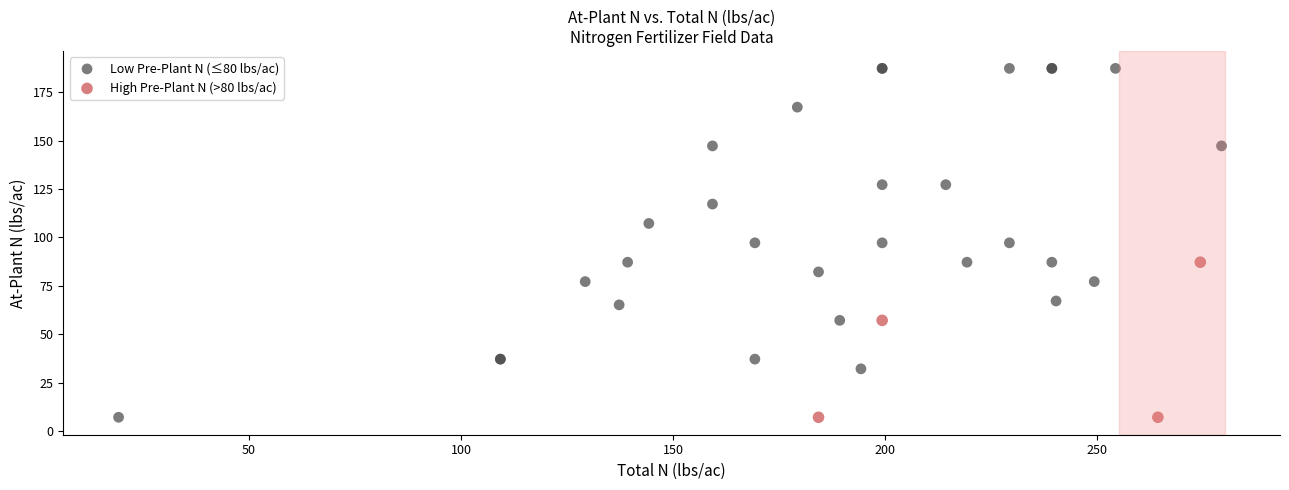

Which series contains the highest Y value?

Low Pre-Plant N (≤80 lbs/ac)